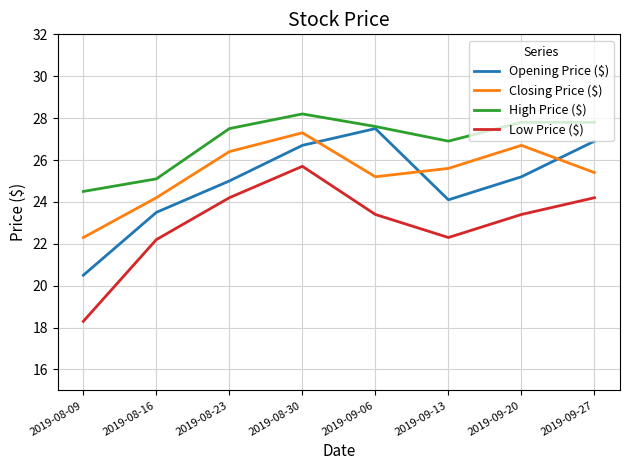

Reading left to right, list all the values displayed in this chart.

Opening Price ($): 2019-08-09=20.5	2019-08-16=23.5	2019-08-23=25.0	2019-08-30=26.7	2019-09-06=27.5	2019-09-13=24.1	2019-09-20=25.2	2019-09-27=26.9
Closing Price ($): 2019-08-09=22.3	2019-08-16=24.2	2019-08-23=26.4	2019-08-30=27.3	2019-09-06=25.2	2019-09-13=25.6	2019-09-20=26.7	2019-09-27=25.4
High Price ($): 2019-08-09=24.5	2019-08-16=25.1	2019-08-23=27.5	2019-08-30=28.2	2019-09-06=27.6	2019-09-13=26.9	2019-09-20=27.8	2019-09-27=27.8
Low Price ($): 2019-08-09=18.3	2019-08-16=22.2	2019-08-23=24.2	2019-08-30=25.7	2019-09-06=23.4	2019-09-13=22.3	2019-09-20=23.4	2019-09-27=24.2